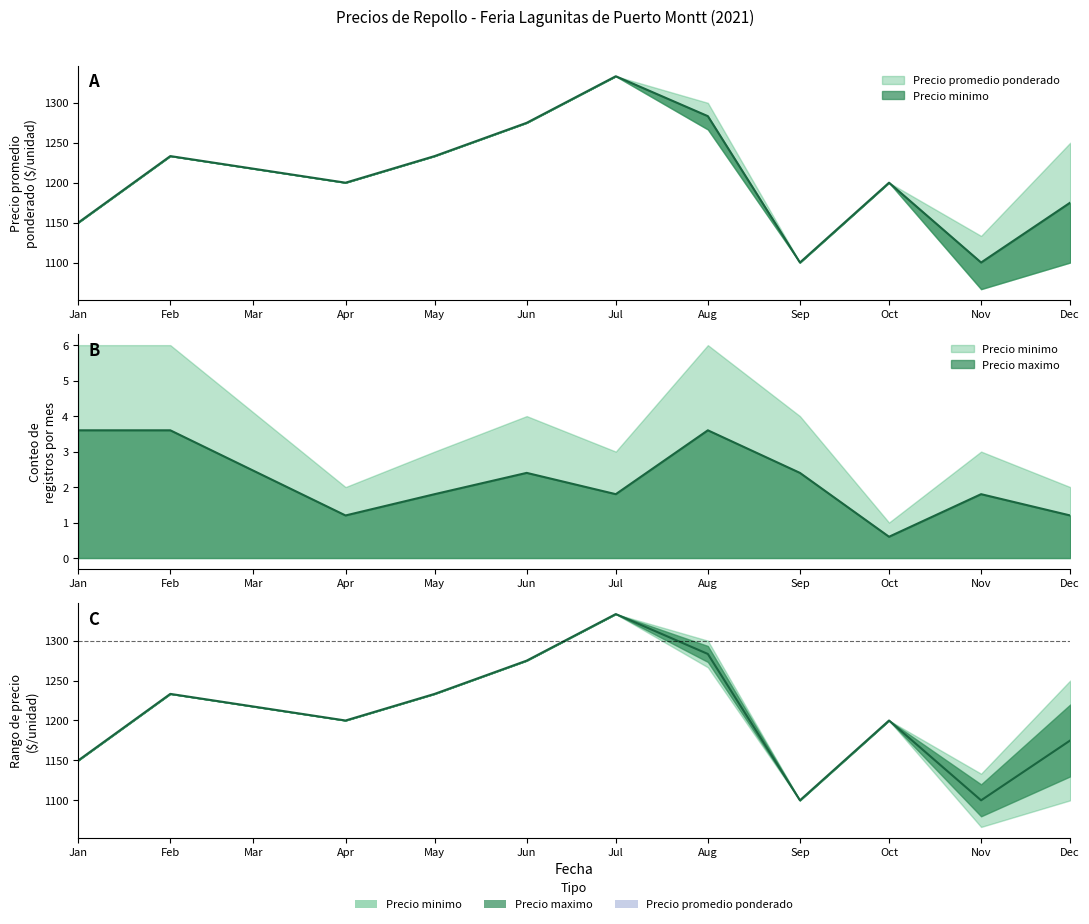

True or false: Precio minimo and Precio maximo intersect in this chart.

False